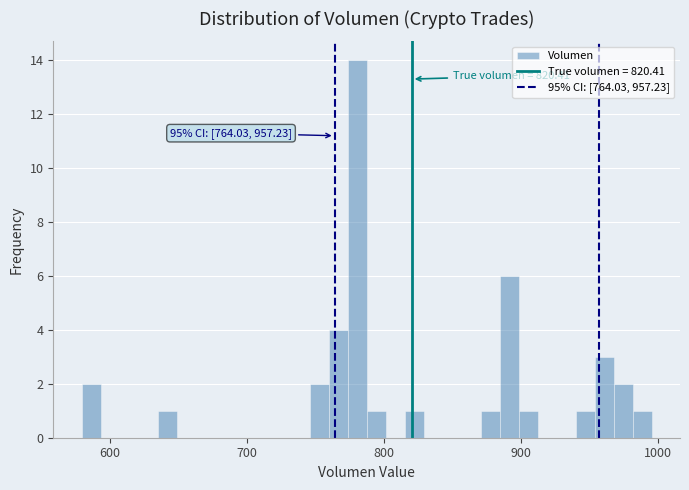

Read against the x-axis, roughly where is the centre of the tallest bar?

780